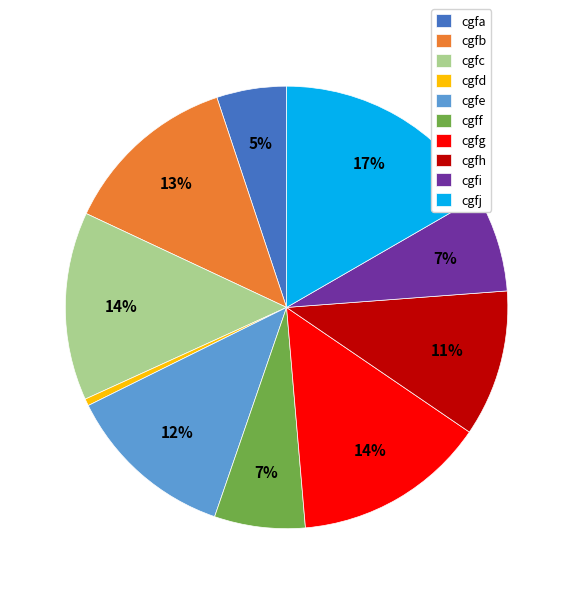

Does cgfj represent more than half of the total?

No